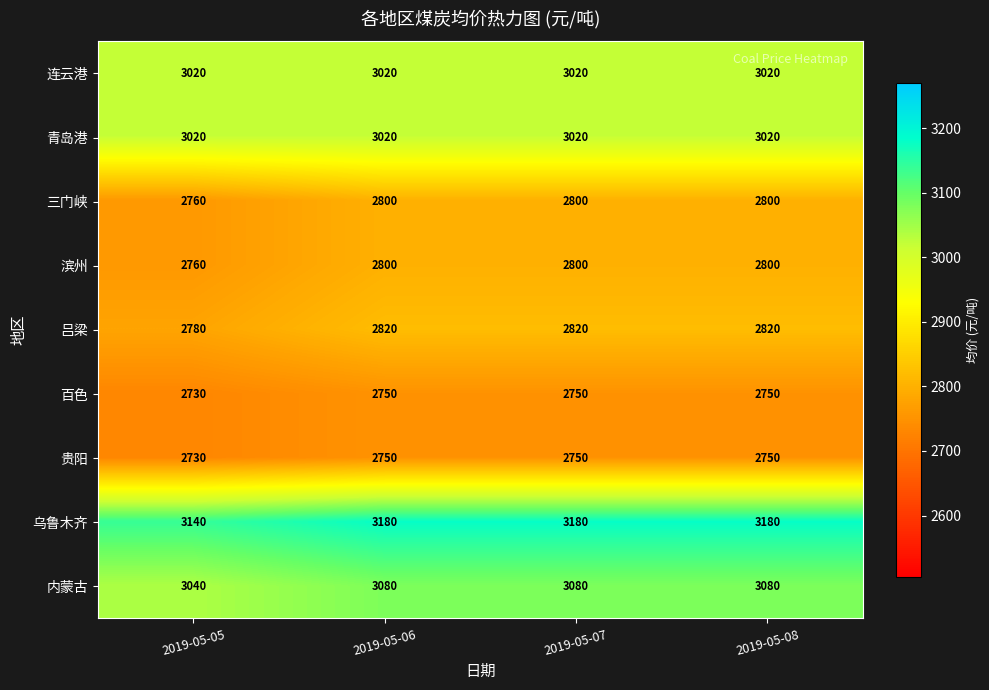

Which category has the lowest value across all series?

2019-05-05